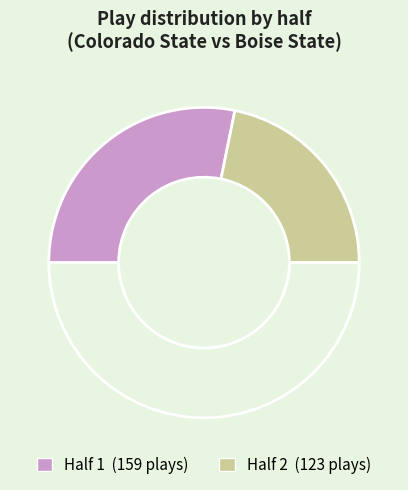

How many slices are in this pie chart?

3